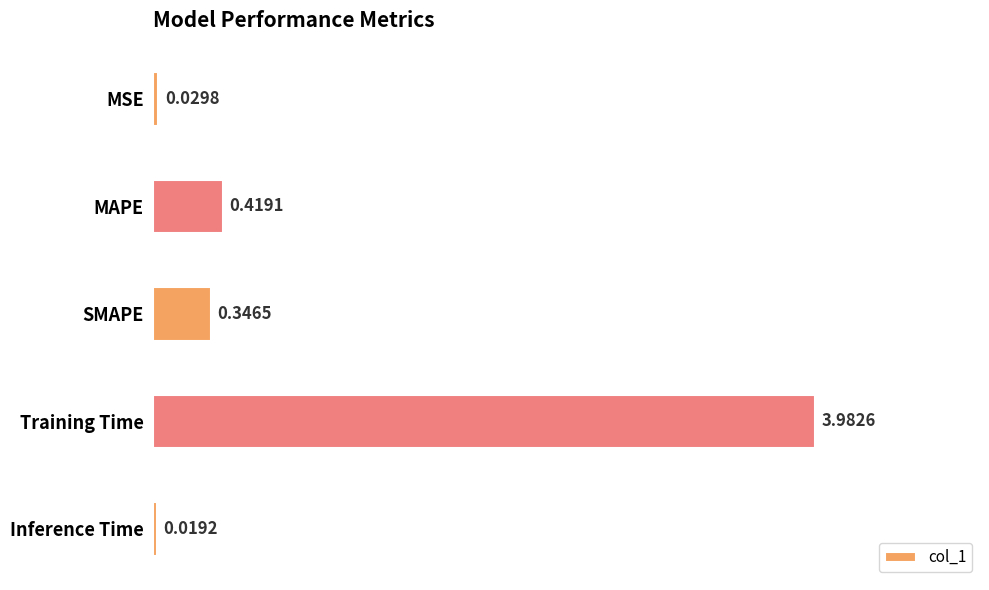

What is the change in value from MSE to SMAPE?

+0.3